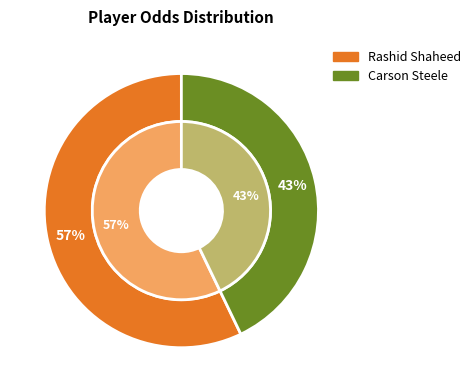

To the nearest percent, what is the average slice percentage?

50%